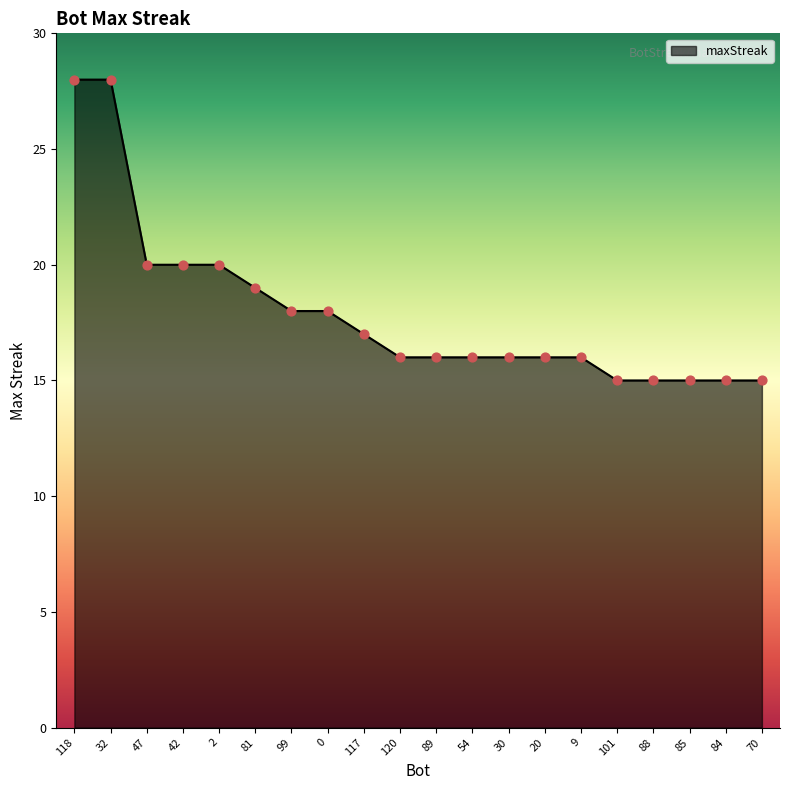

What is the ratio of the value at 117 to the value at 70?

1.1